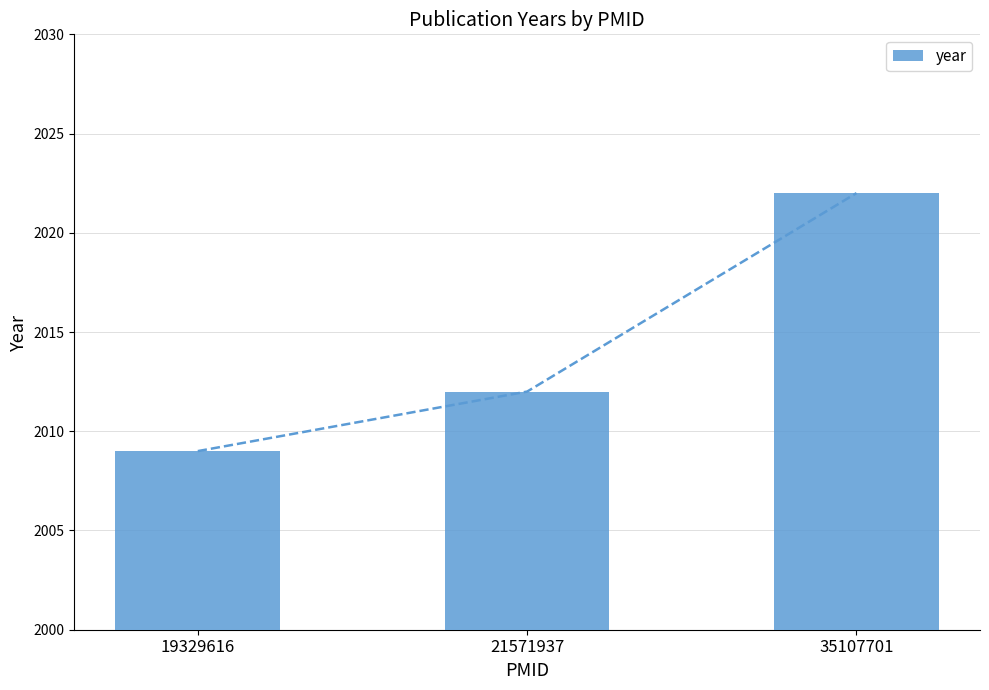

Reading left to right, what are all the values shown in this chart?

2009	2012	2022